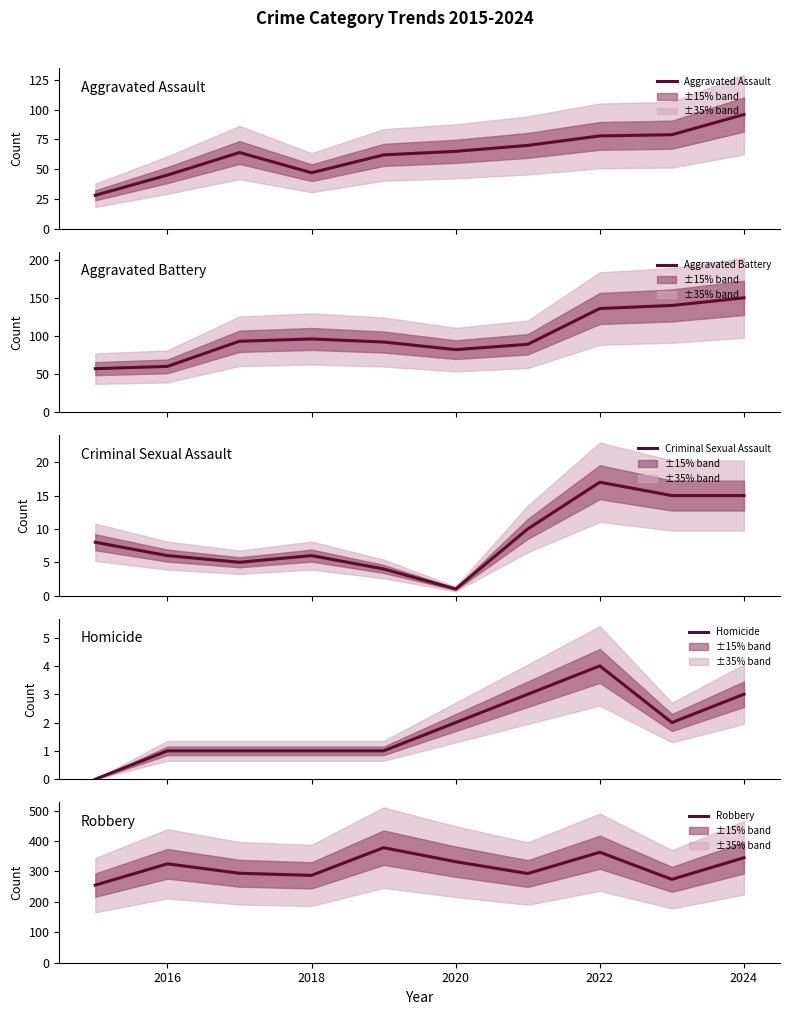

In Robbery, how many points are lower than both neighbors (excluding endpoints)?

3